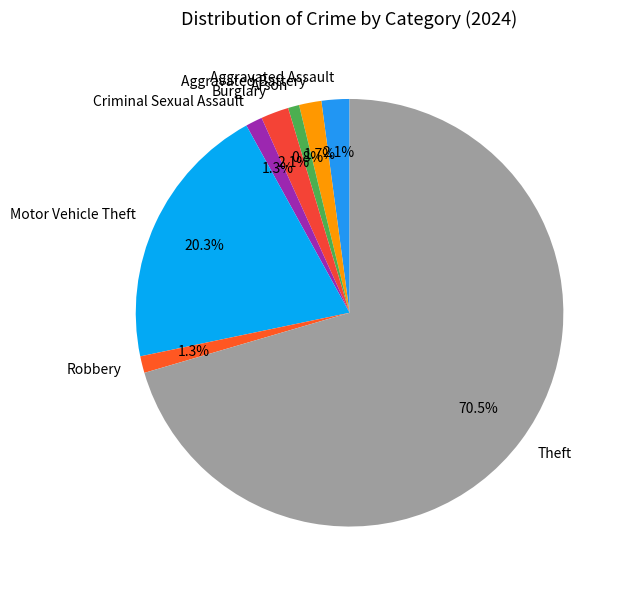

Combined, do Robbery and Aggravated Battery account for over 50%?

No